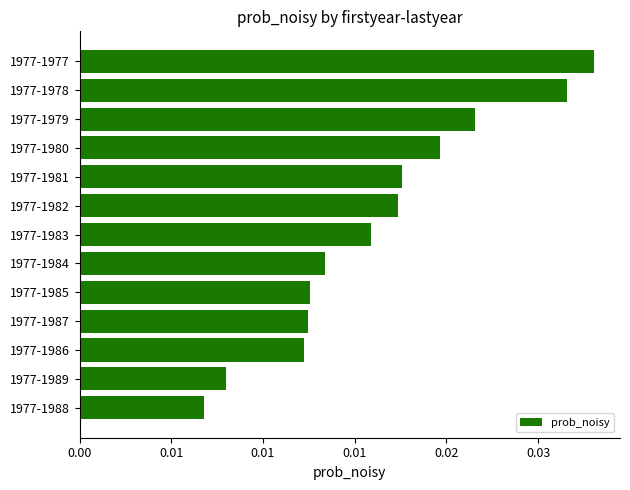

At which category does the chart reach its peak across all series?

1977-1977